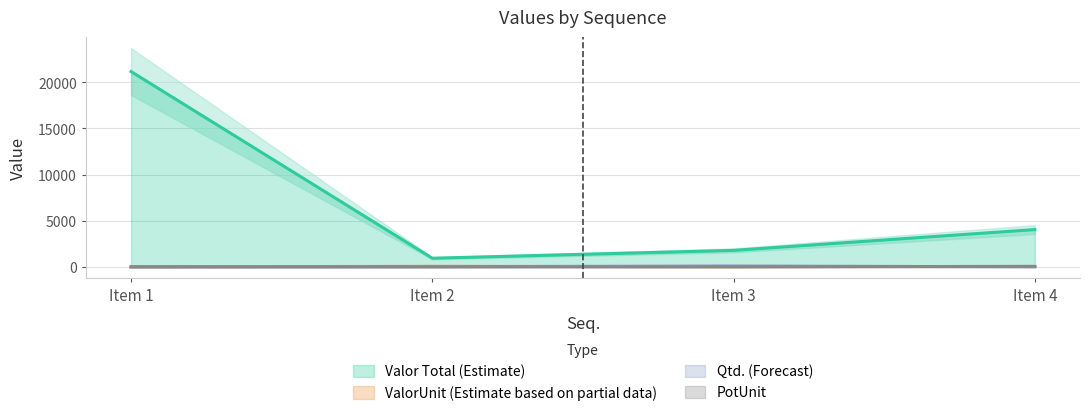

Is the value of Valor Total (Estimate) at Item 4 greater than the value of Qtd. (Forecast) at Item 2?

Yes